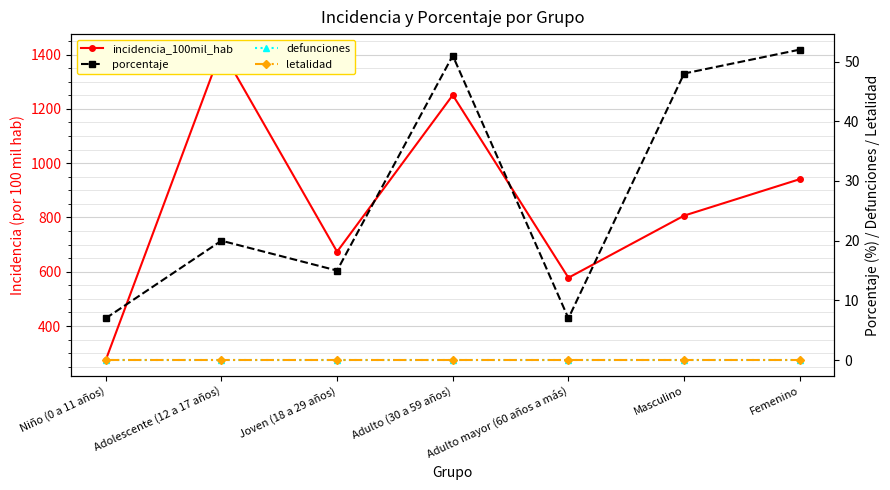

What is the sum of all porcentaje values?

200.0